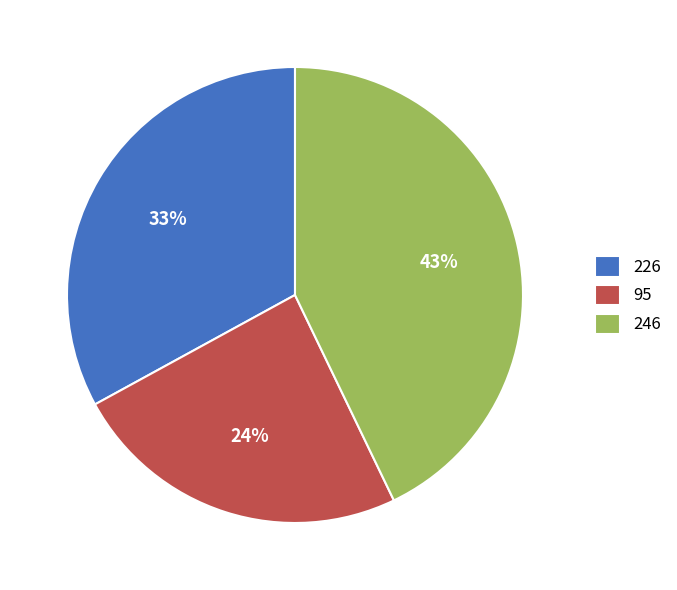

What percentage is the 226 slice, to the nearest percent?

33%